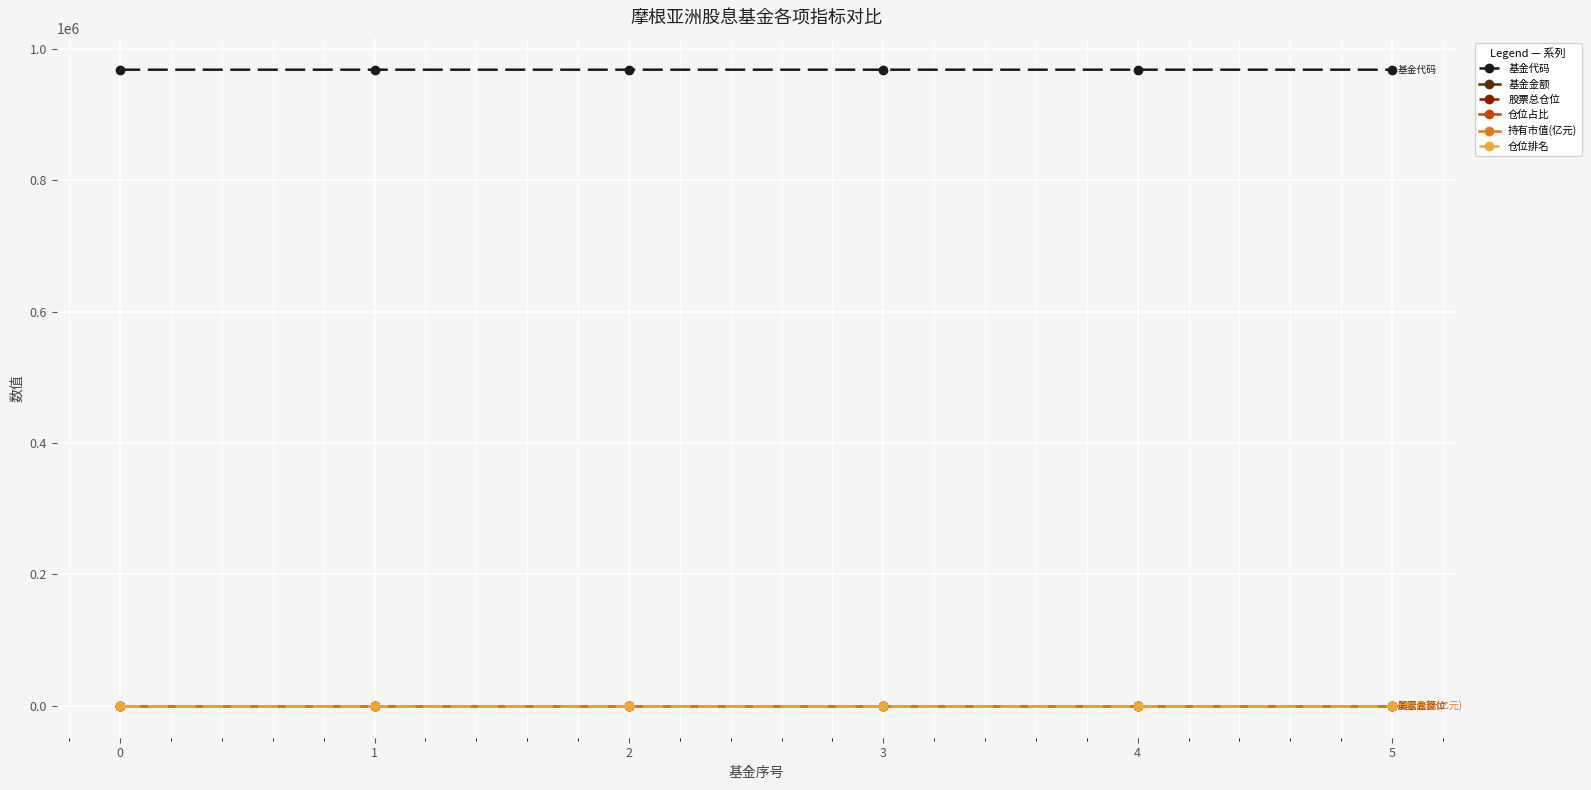

What is the sum of the 仓位占比 values at 4 and 5?

3.8